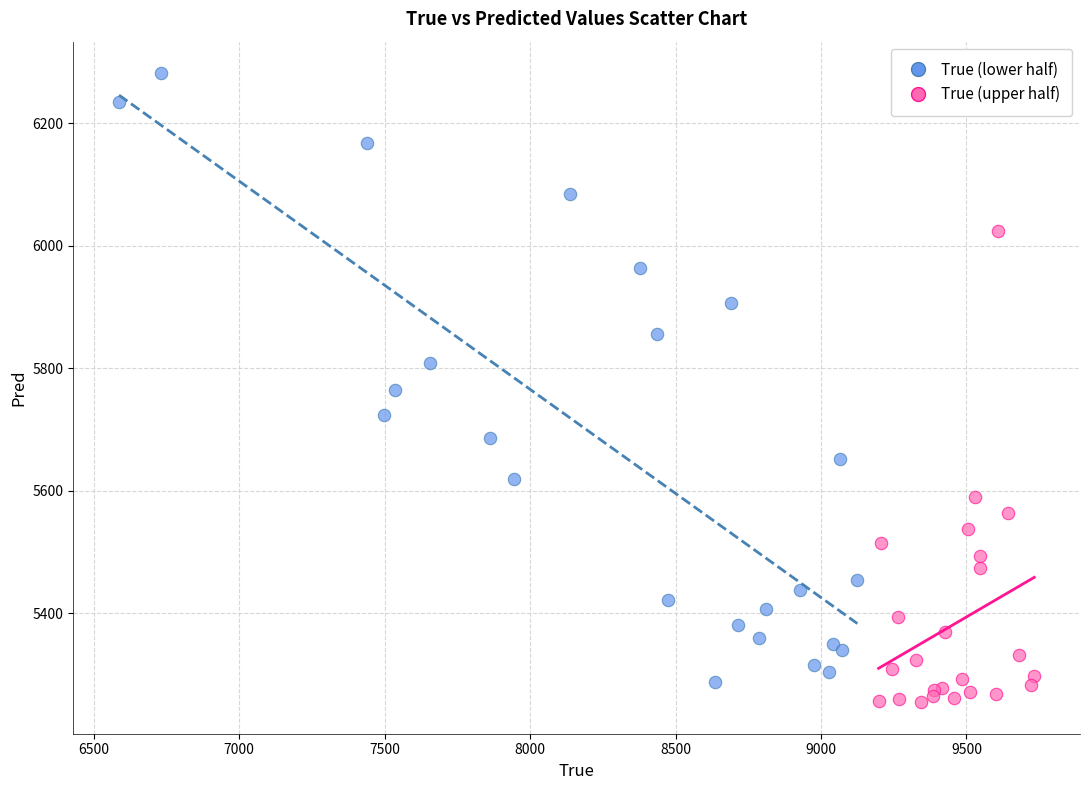

Which series has the largest Y range (max minus min)?

True (lower half)